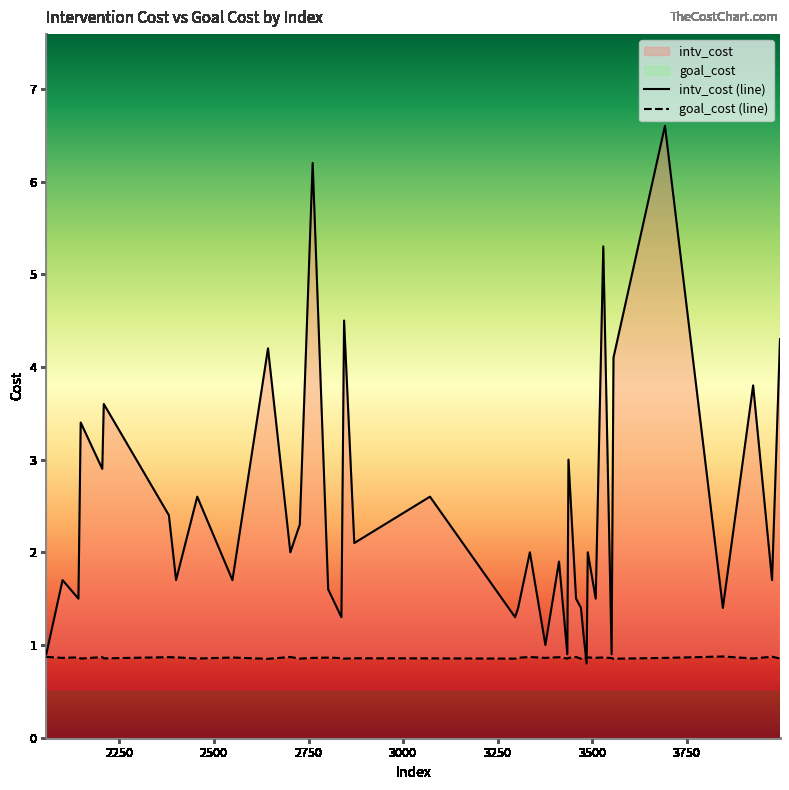

At which label is goal_cost closest to 0?

2643